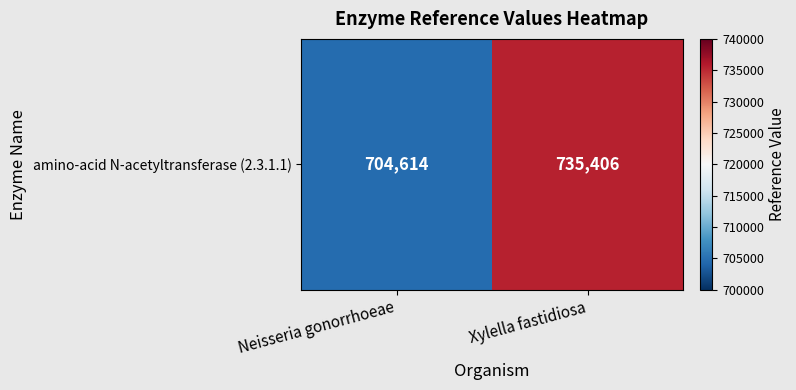

The chart shows a value of 735406 at Xylella fastidiosa. True or false?

True